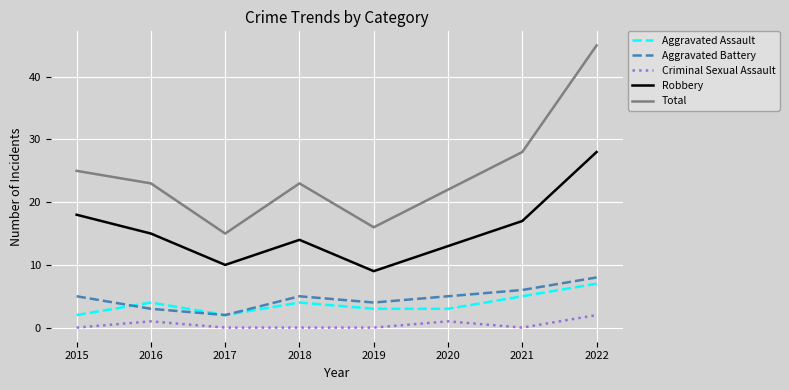

How many categories are shown in the chart?

8